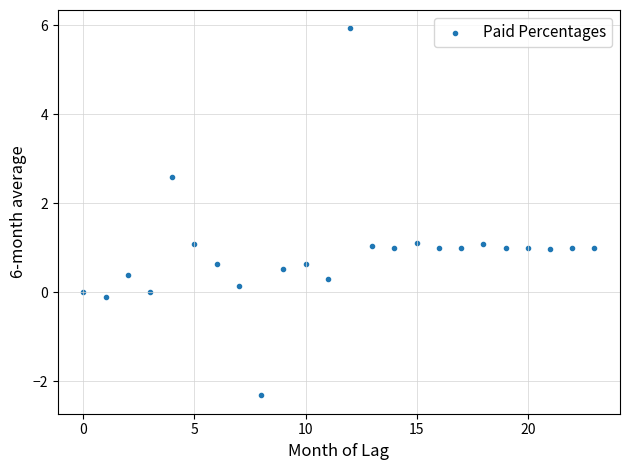

What is the range of Y values (max minus min)?

8.3